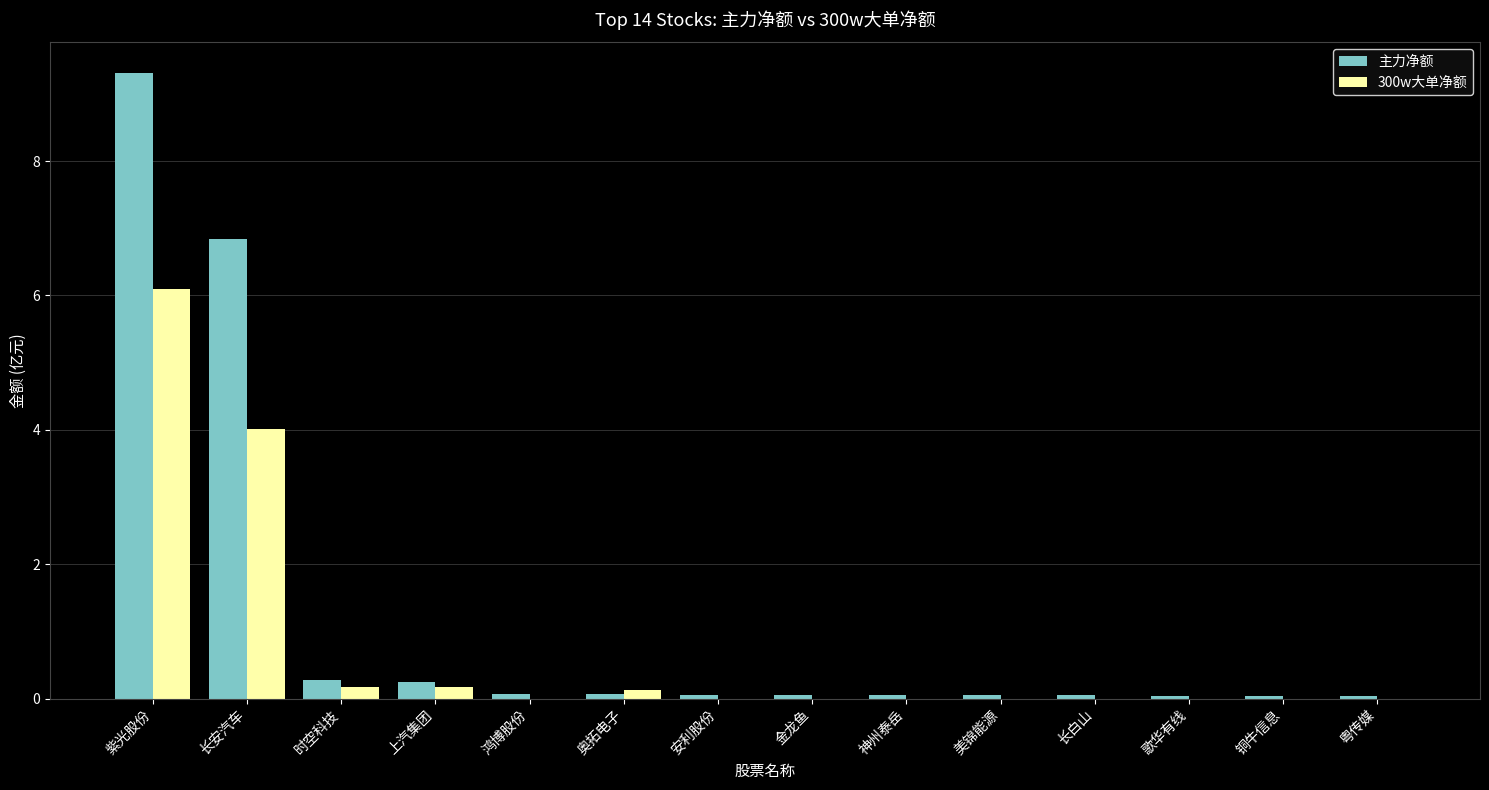

The value of 300w大单净额 at 长安汽车 is 4.0. True or false?

True